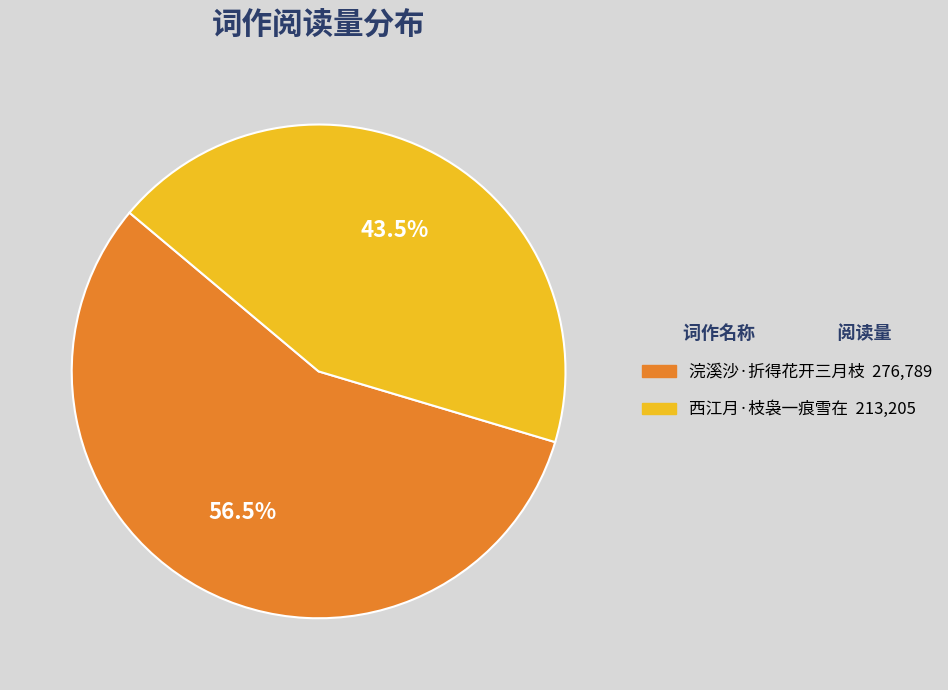

Which has a higher value, 浣溪沙·折得花开三月枝 or 西江月·枝袅一痕雪在?

浣溪沙·折得花开三月枝